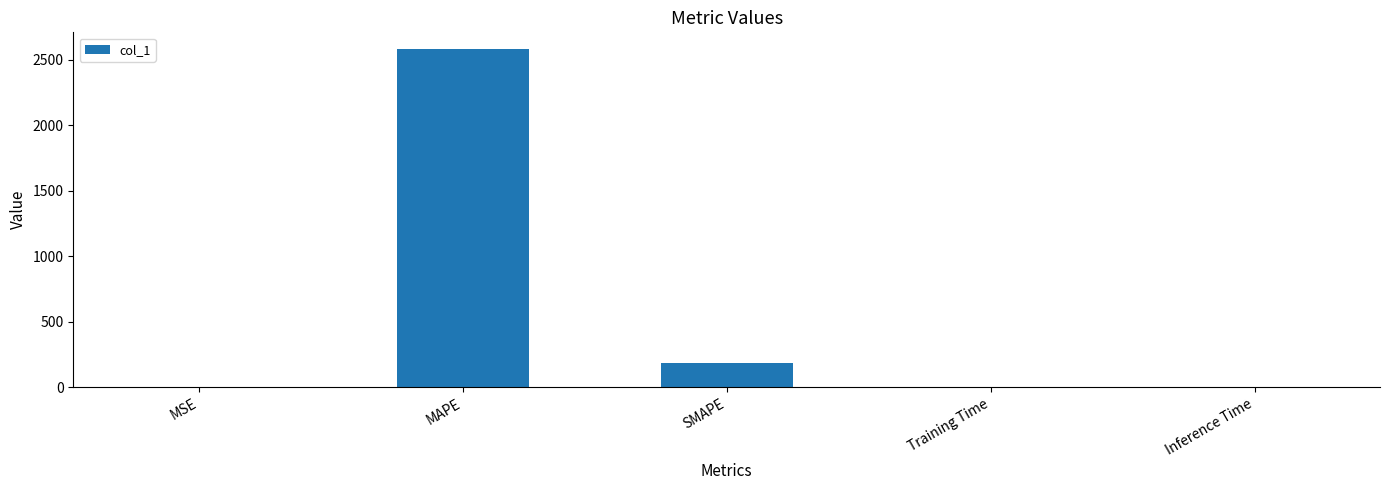

Where is the data nearest to the value 1290?

SMAPE